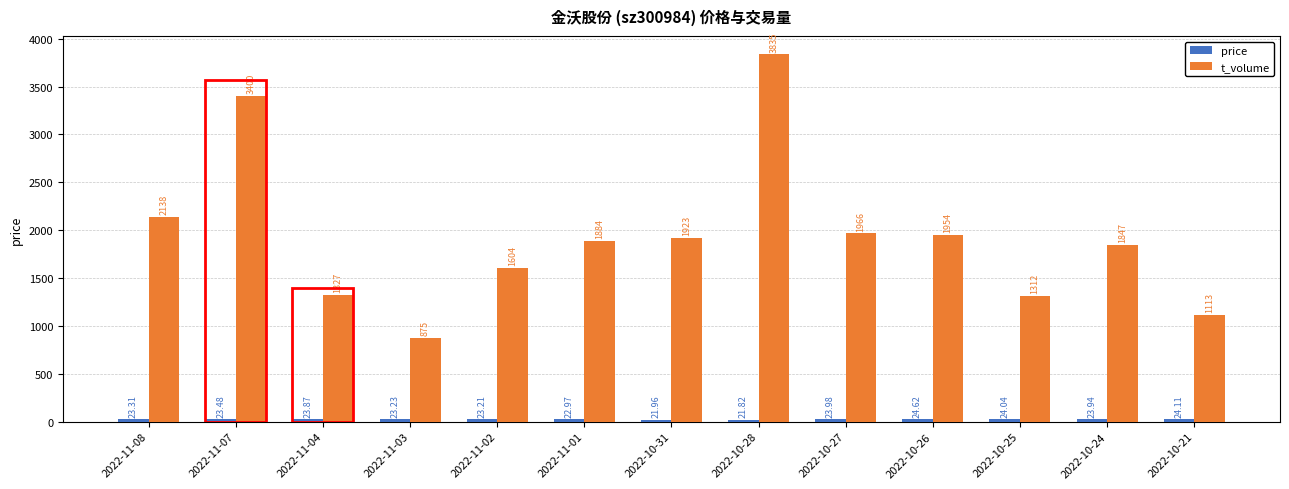

At which category is the sum across all series the highest?

2022-10-28